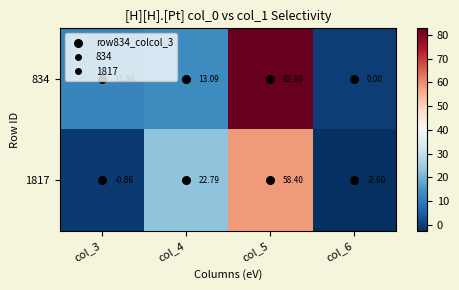

Is the value of 834 at col_4 greater than the value of 1817 at col_5?

No